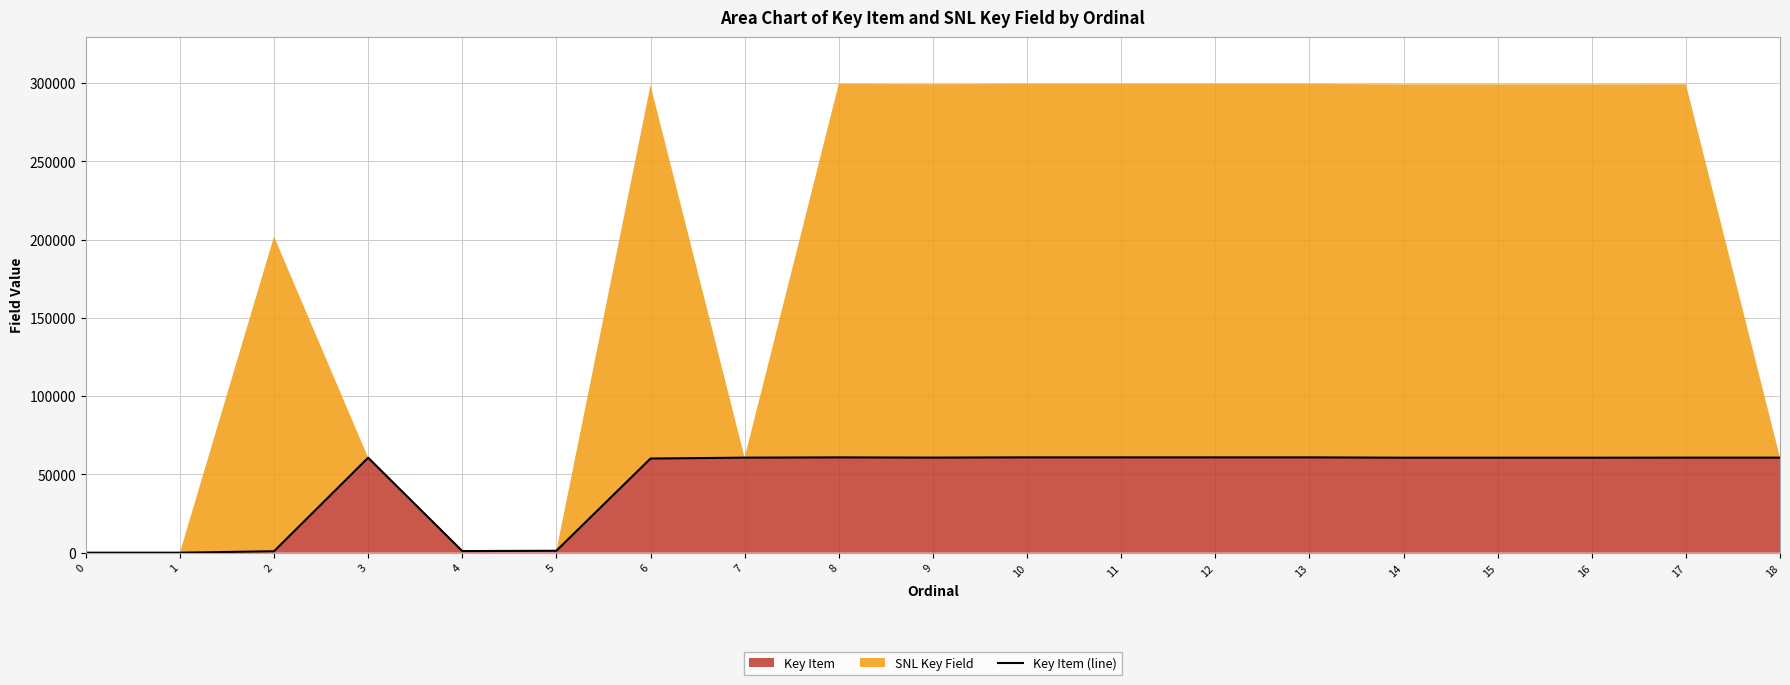

What is the difference between the maximum and minimum values?

60879